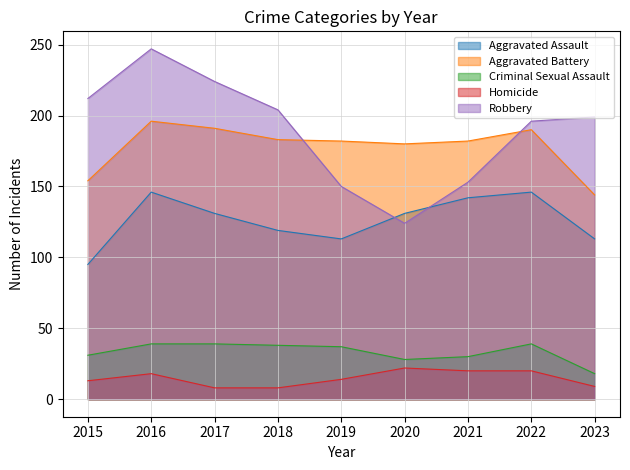

What value does the Criminal Sexual Assault series have at 2016, to the nearest 5?

40